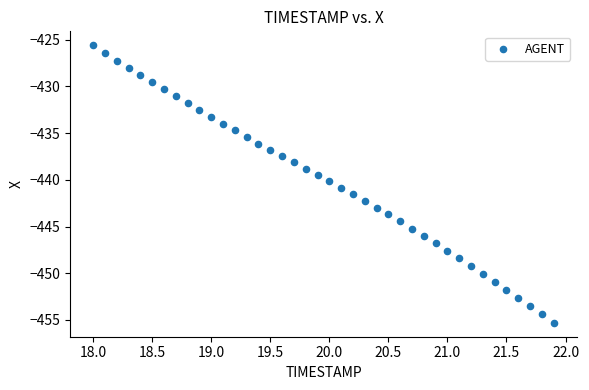

What is the range of X values (max minus min)?

3.9